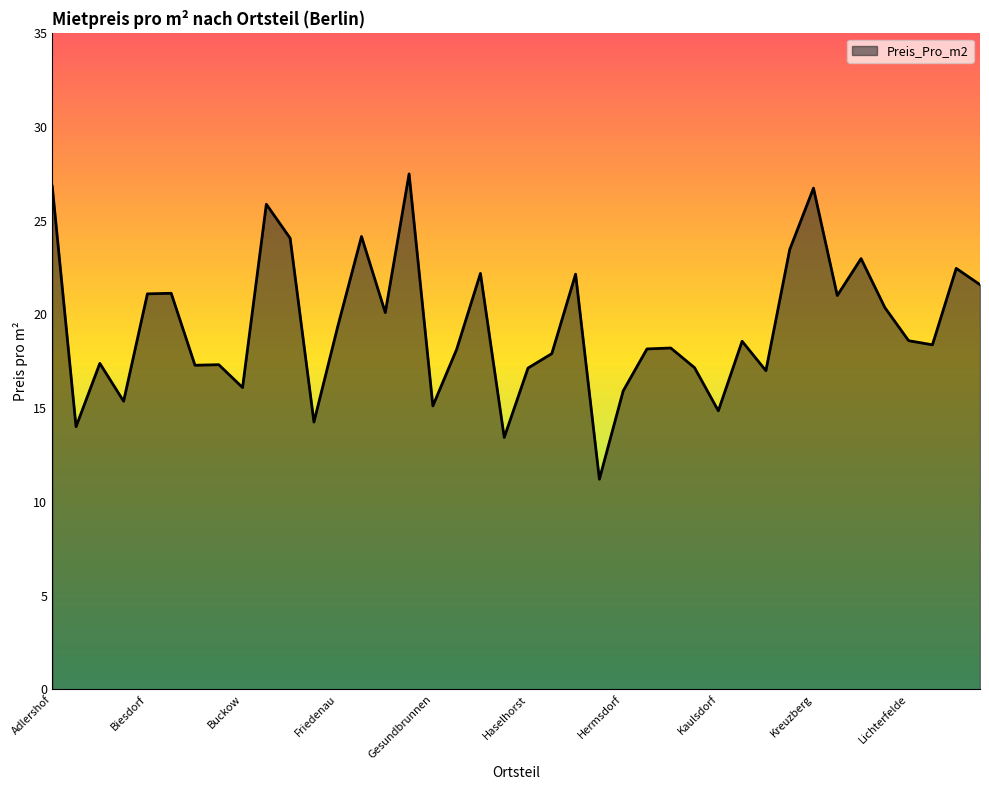

How many distinct data groups are displayed?

1